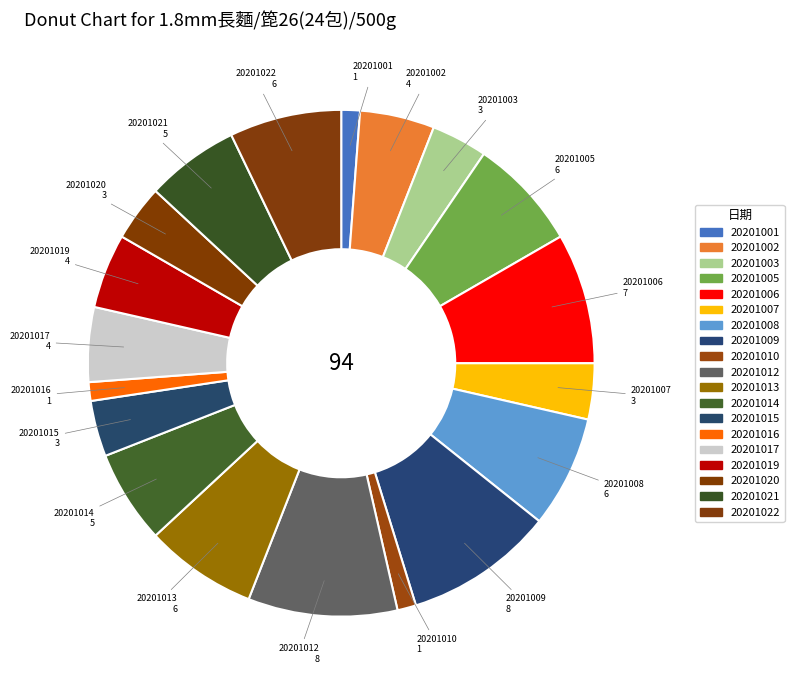

What percentage is the 20201010 slice, to the nearest percent?

1%